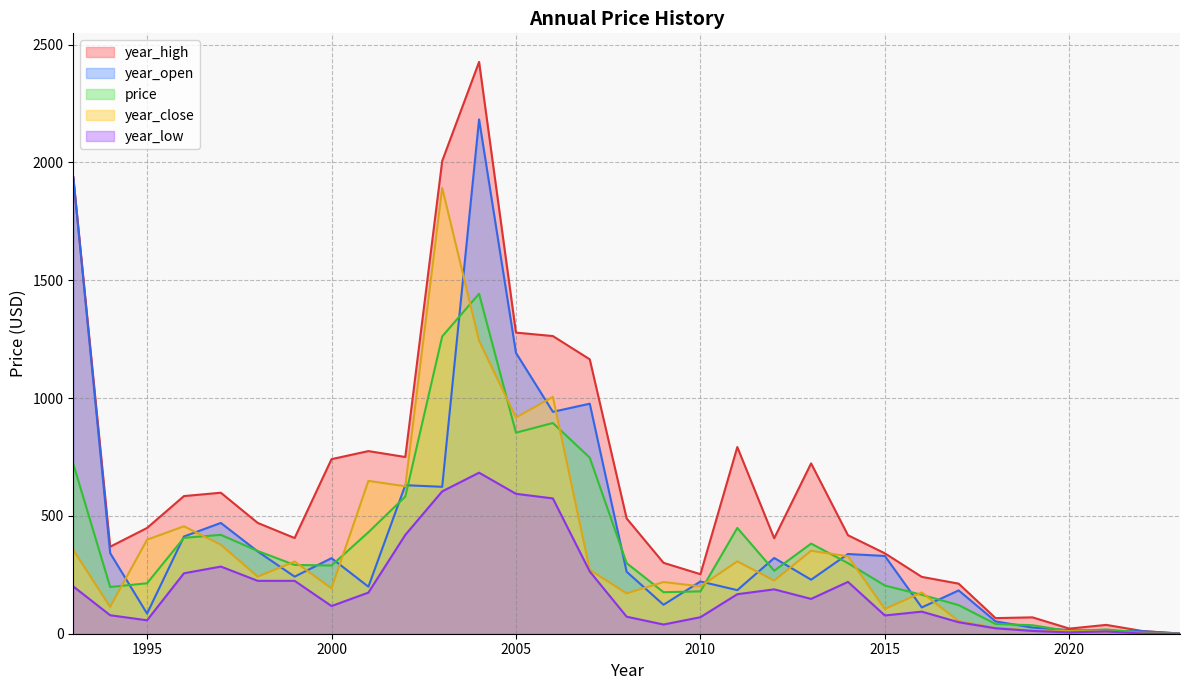

Which series has the largest total across all categories?

year_high